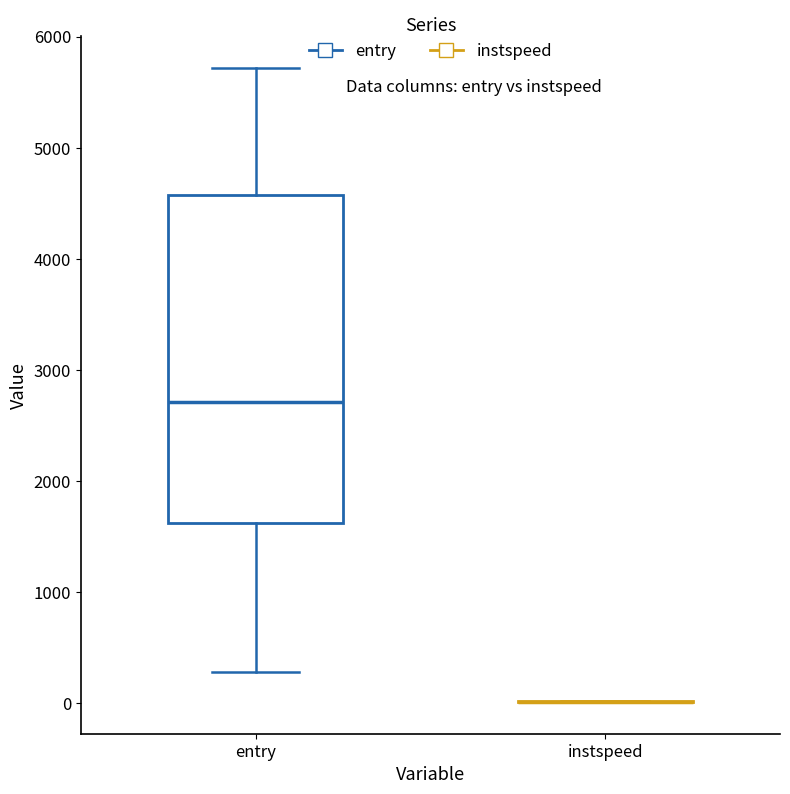

Reading left to right, read every box against the y-axis: the position of its median line, the range the box covers, and the ends of its whiskers. The values are not printed on the chart, so give them approximately, as read against the axis.

entry: median 2700, box 1600 to 4600, whiskers 300 to 5700
instspeed: box collapsed to a line at 0, whiskers 0 to 0